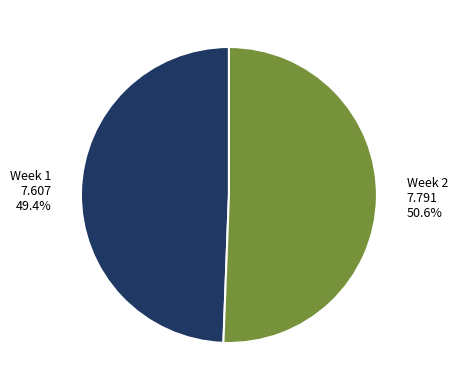

What percentage is NOT represented by Week 2?

49.4%